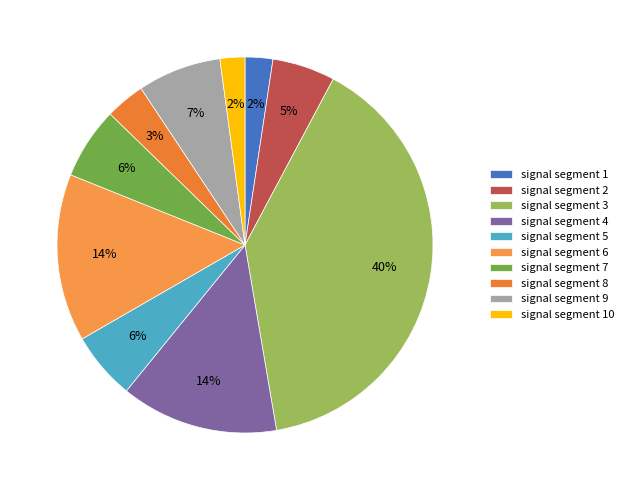

What percentage is the signal segment 10 slice, to the nearest percent?

2%